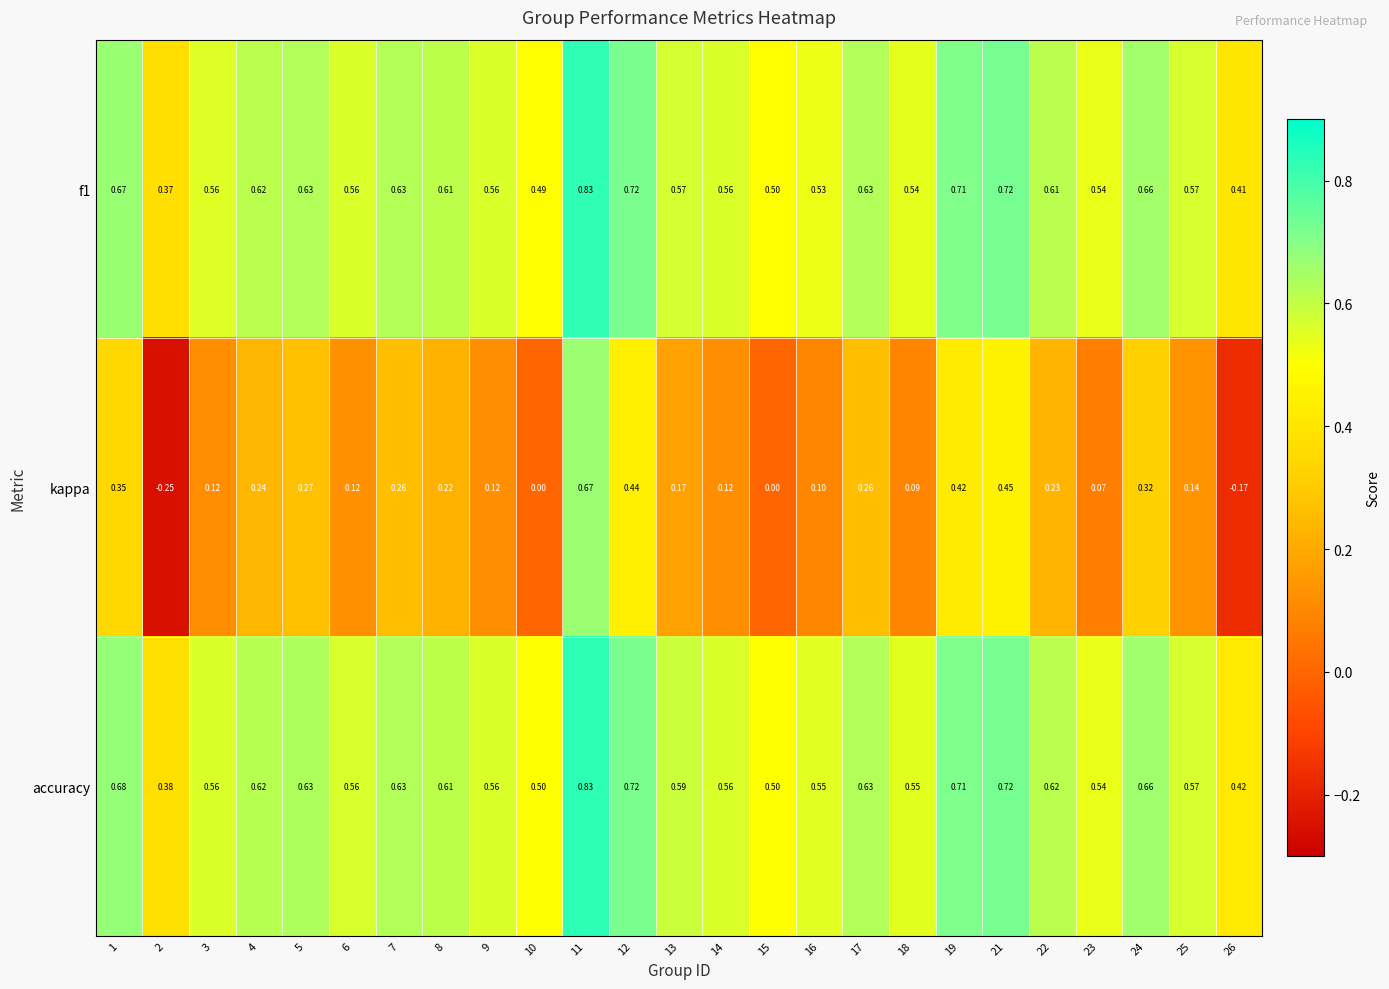

What is the total value across all series at 7?

1.5